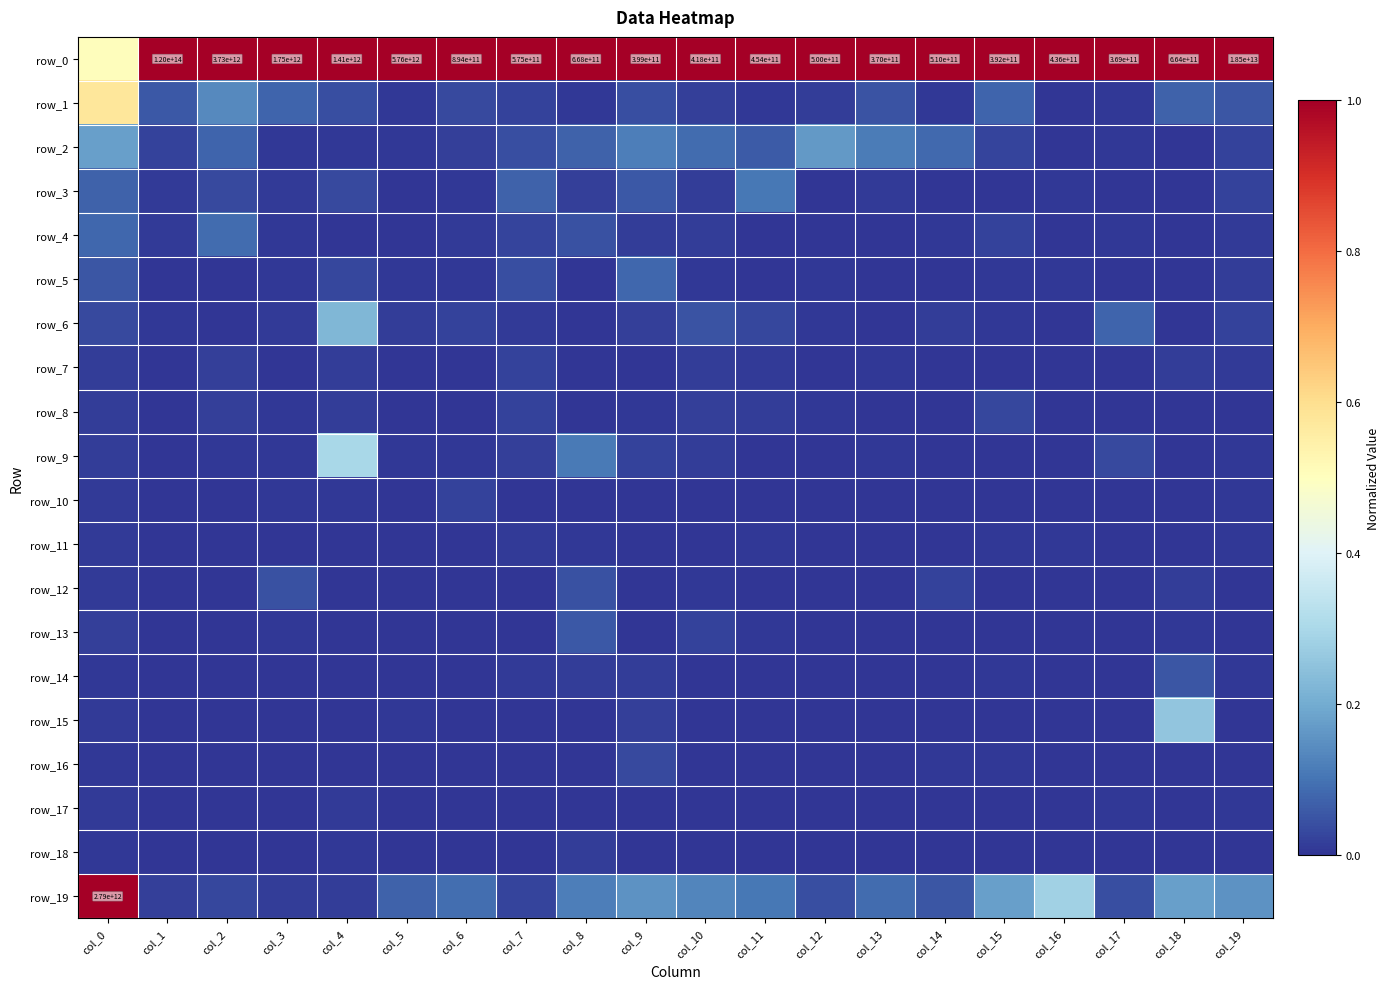

Count the number of data series in this chart.

20